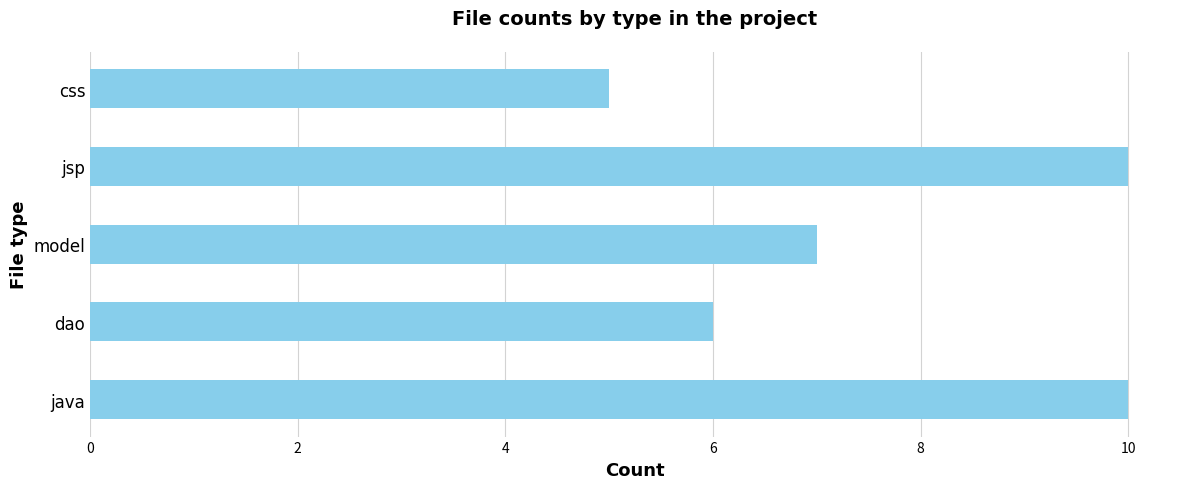

What is the maximum value shown in the chart?

10